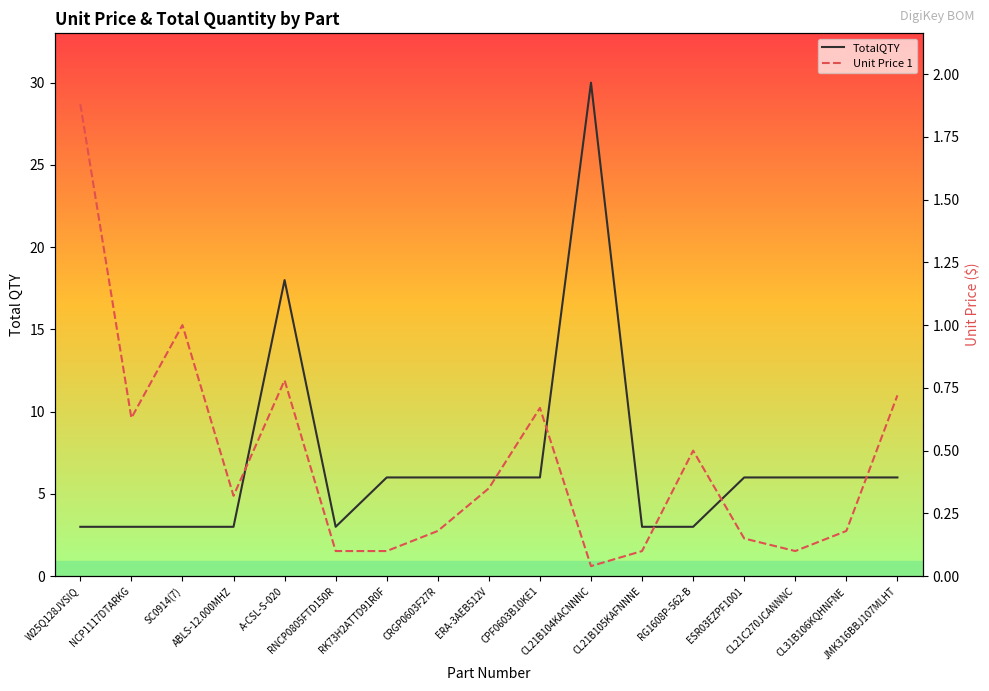

Which series has the widest spread of values?

TotalQTY